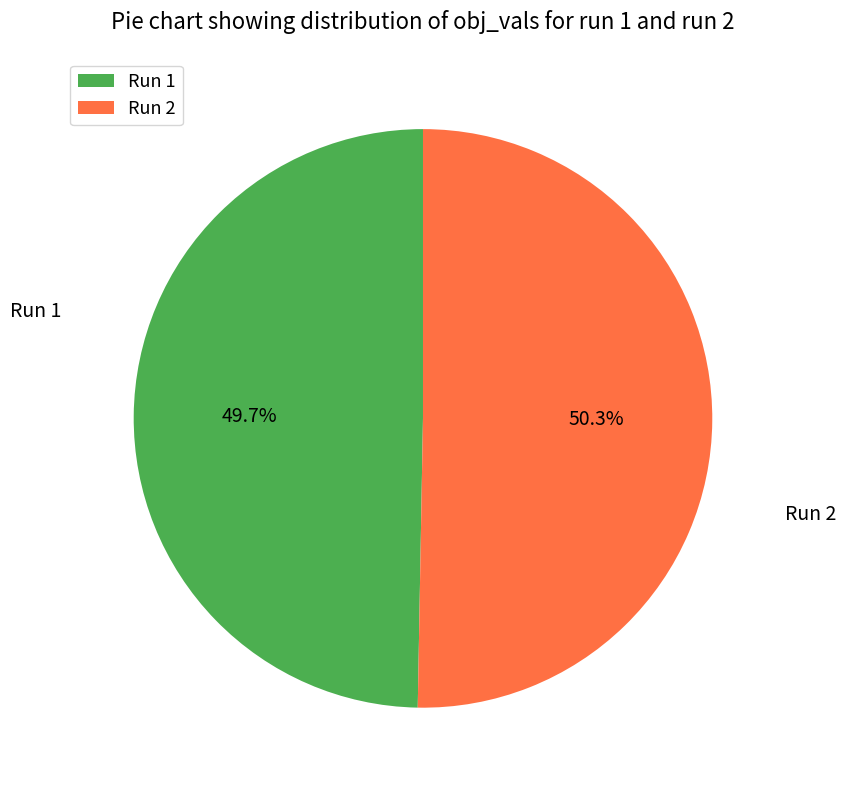

Which slice is the smallest?

Run 1